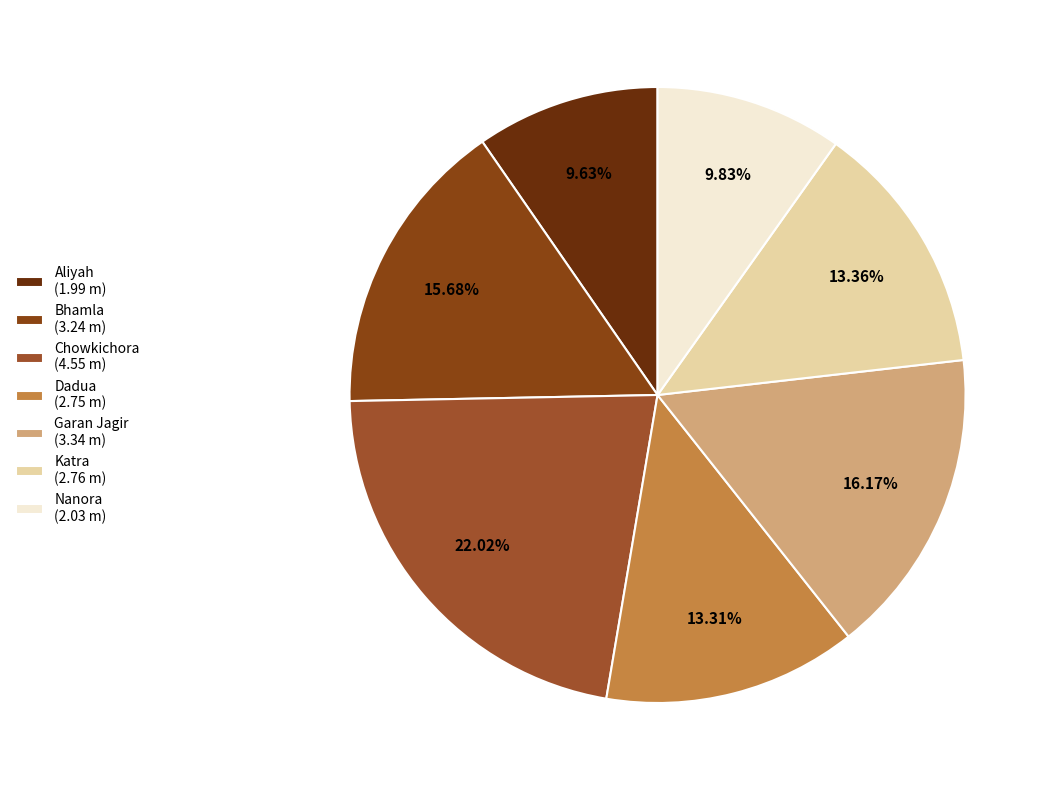

Is Katra the majority of the pie?

No